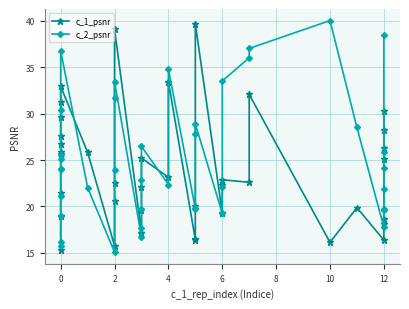

What is the label of the 35th point from the right?

8